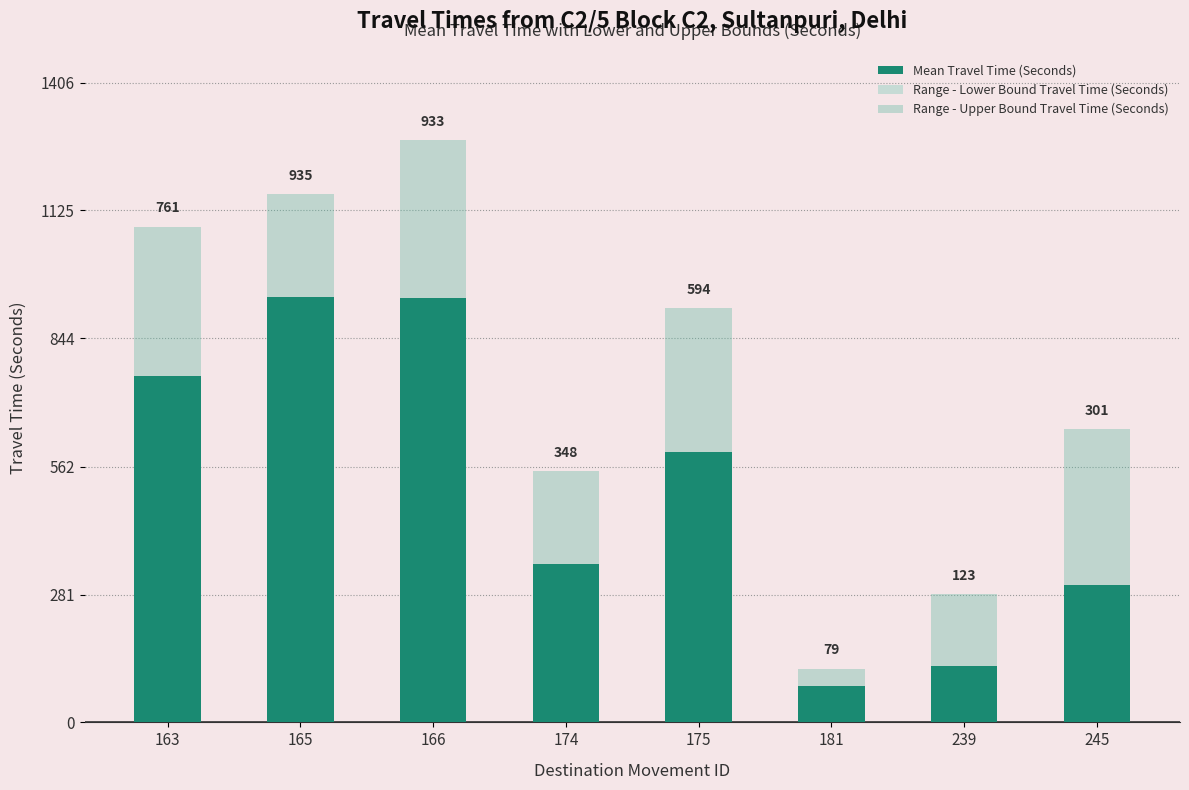

Is it true that Range - Lower Bound Travel Time (Seconds) equals 387 at 175?

True